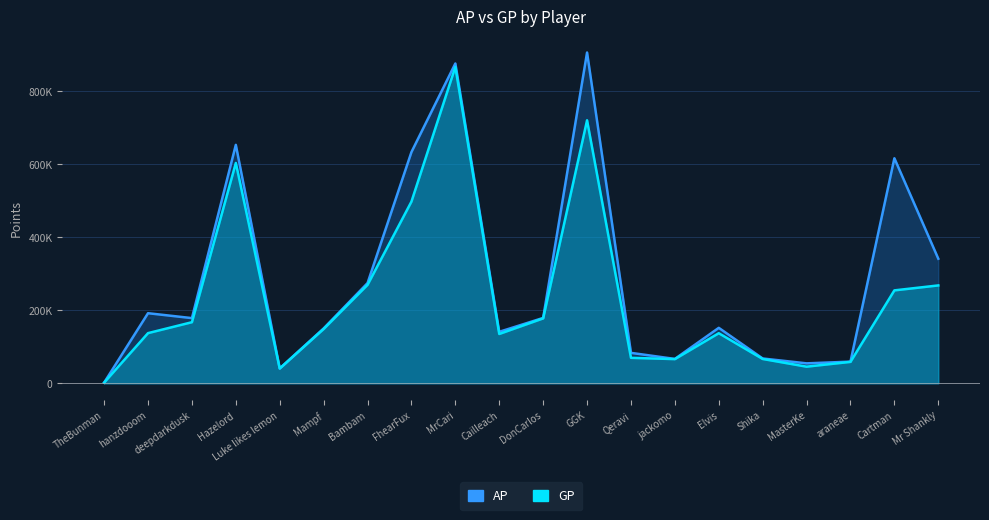

What is the average value of the GP series?

282918